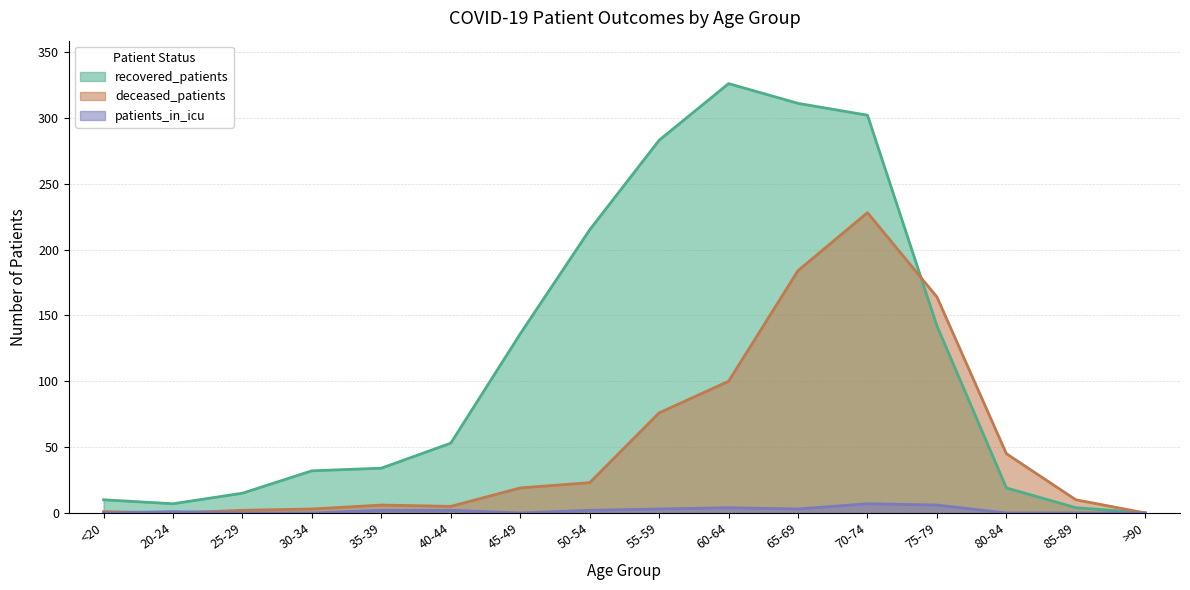

How many data points in recovered_patients are above 53?

7